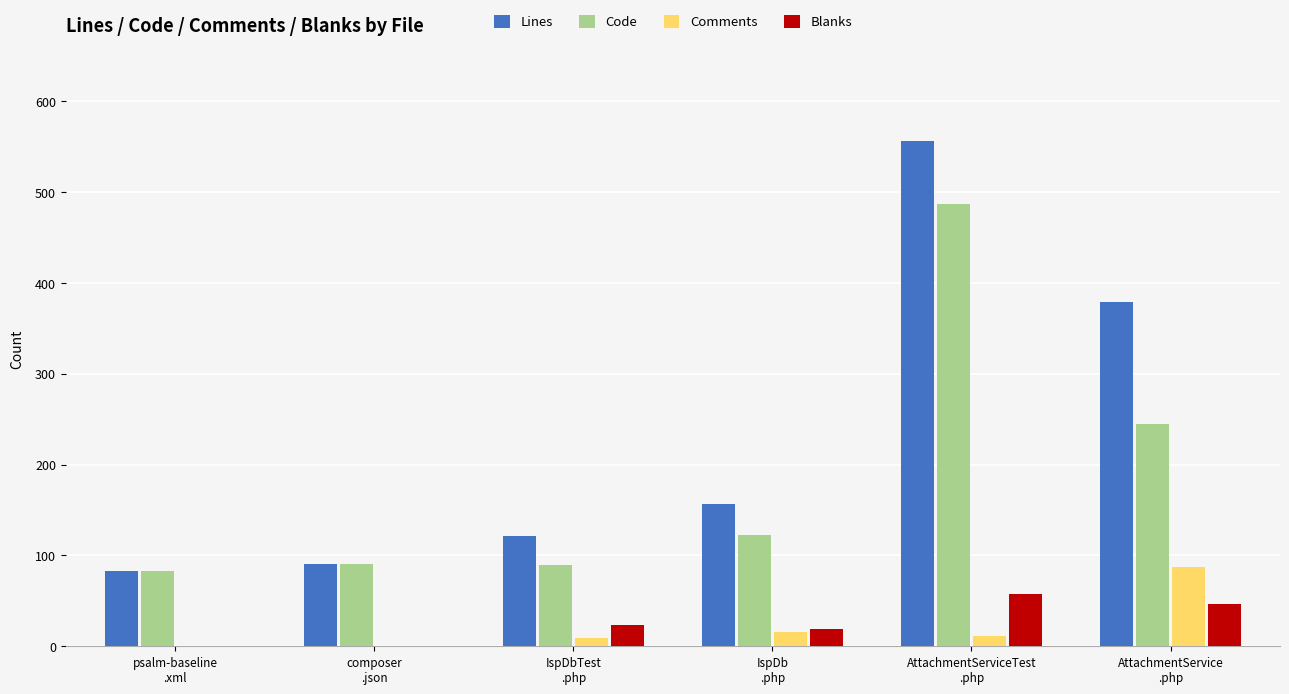

Which series has the largest total across all categories?

Lines